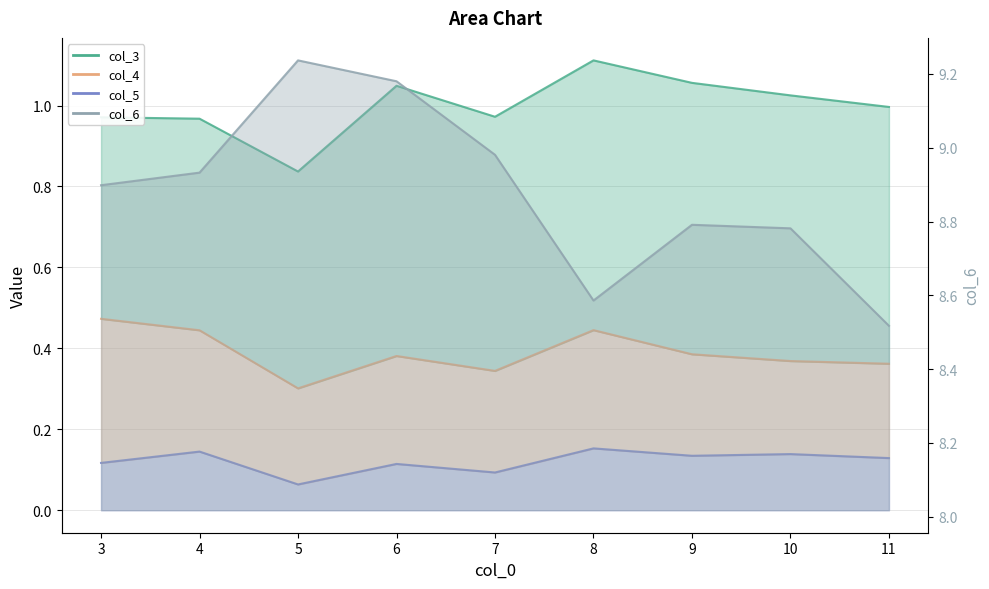

Is it true that the value at 8 is 5.0?

False